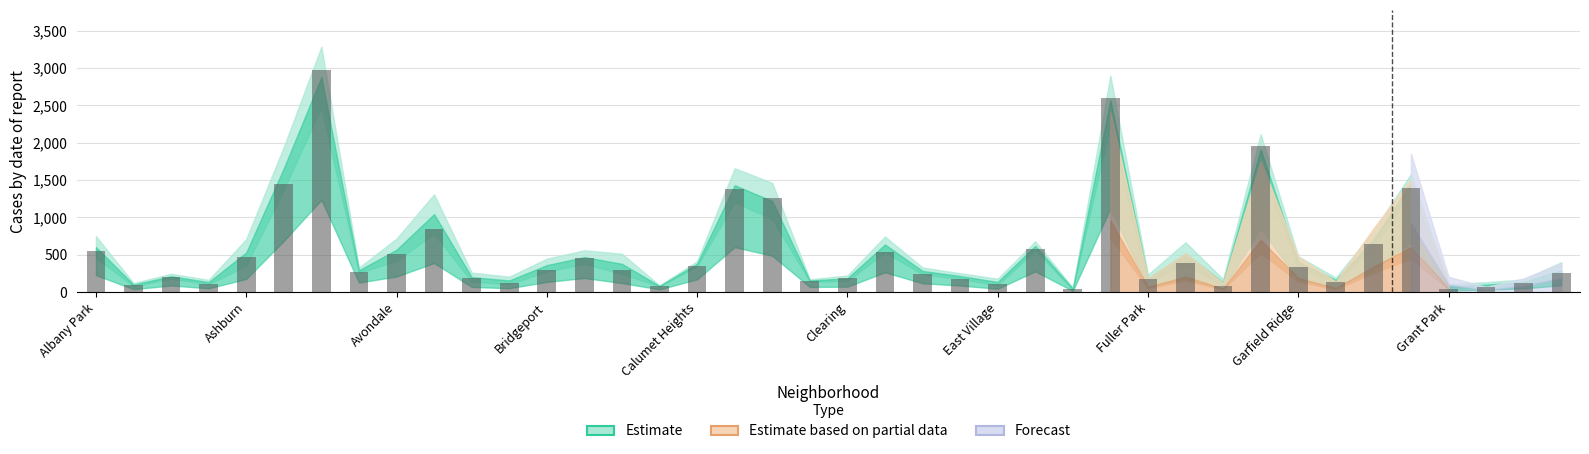

What is the sum of all values?

22188